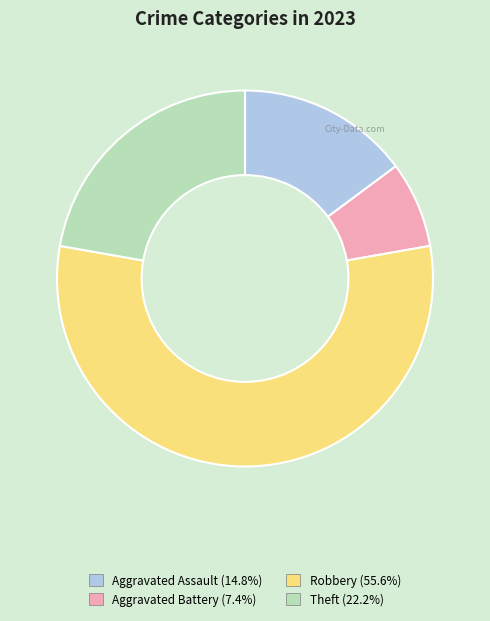

Rank the categories by value from lowest to highest.

Aggravated Battery, Aggravated Assault, Theft, Robbery